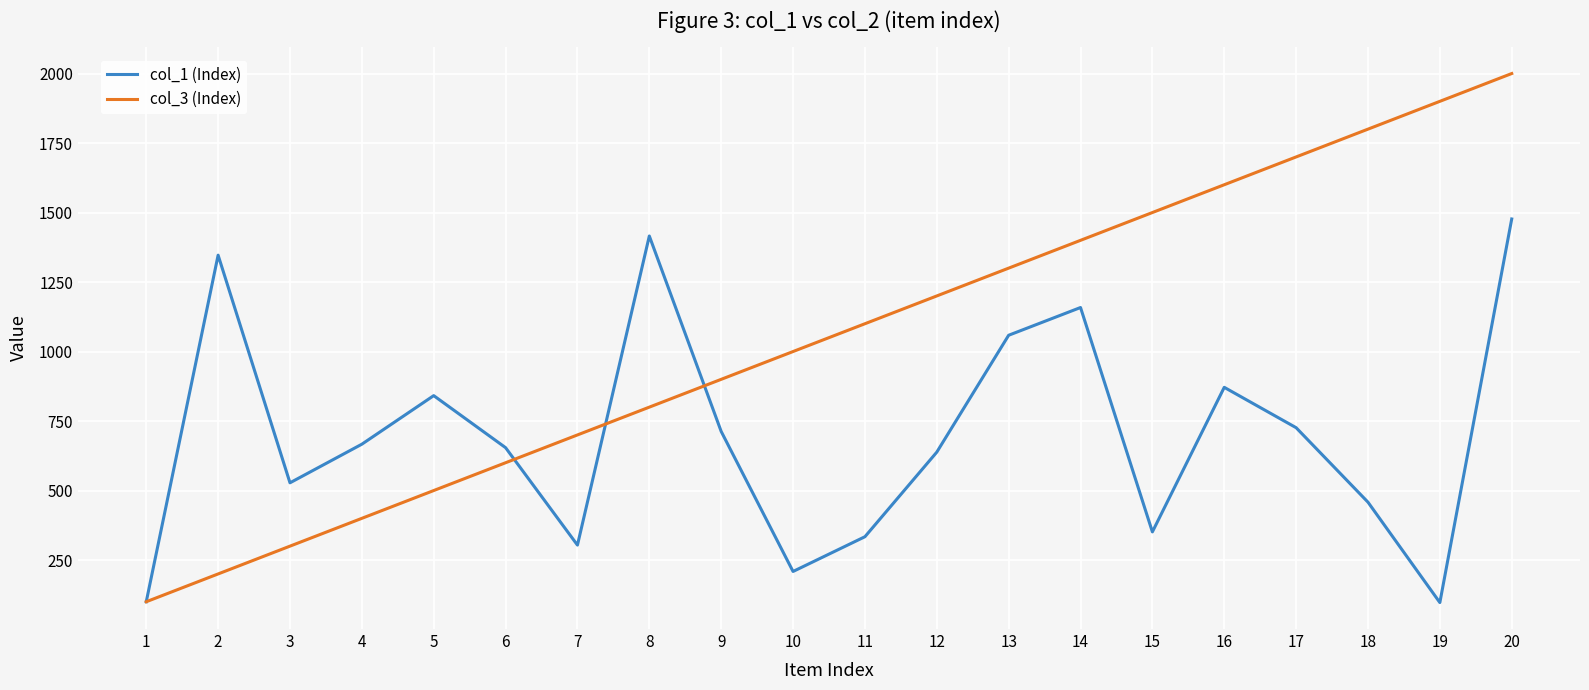

Which series has the widest spread of values?

col_3 (Index)